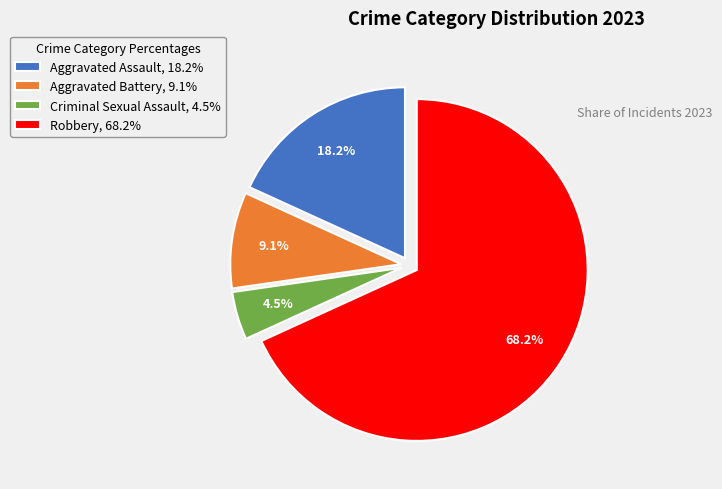

How many segments does this pie chart have?

4